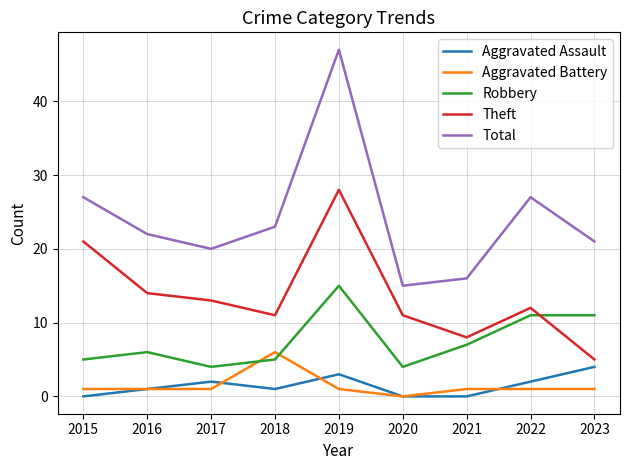

Is it true that Robbery equals 7 at 2017?

False